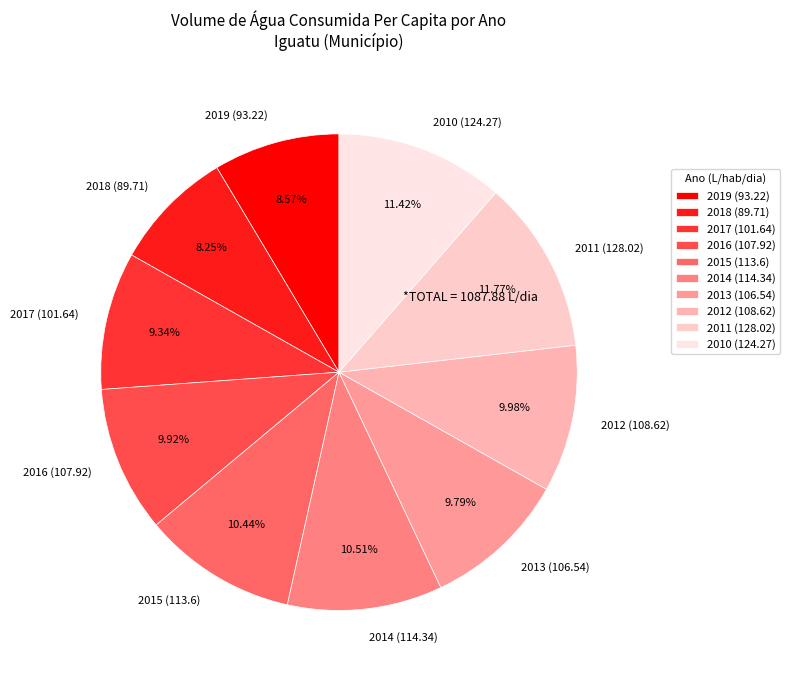

The 2014 slice represents 11% of the pie. True or false?

True